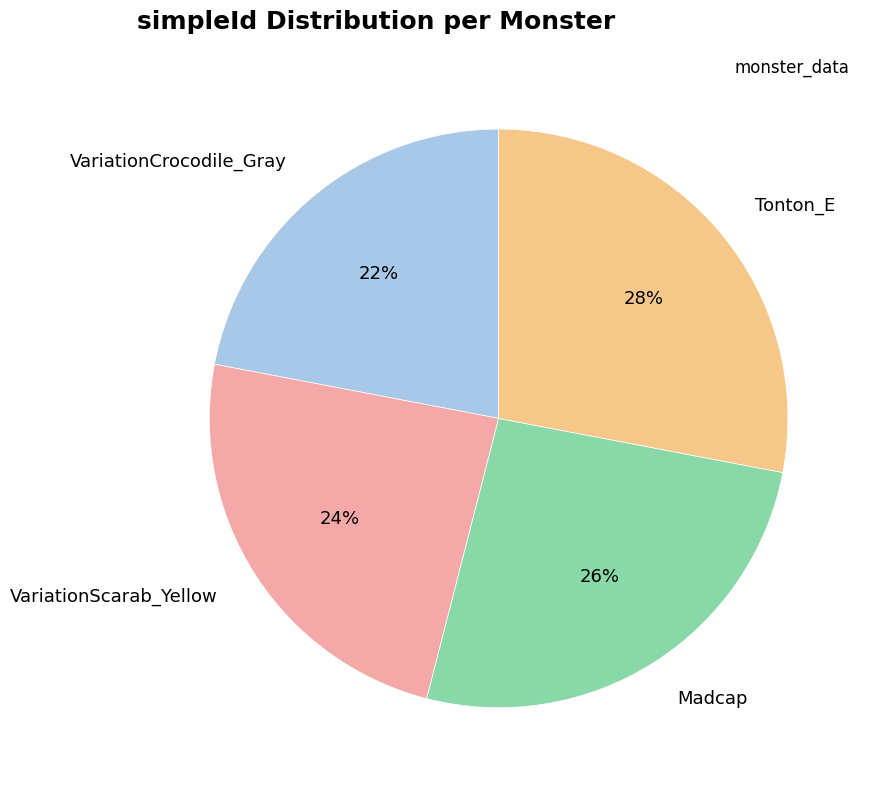

Count the number of slices in the pie.

4